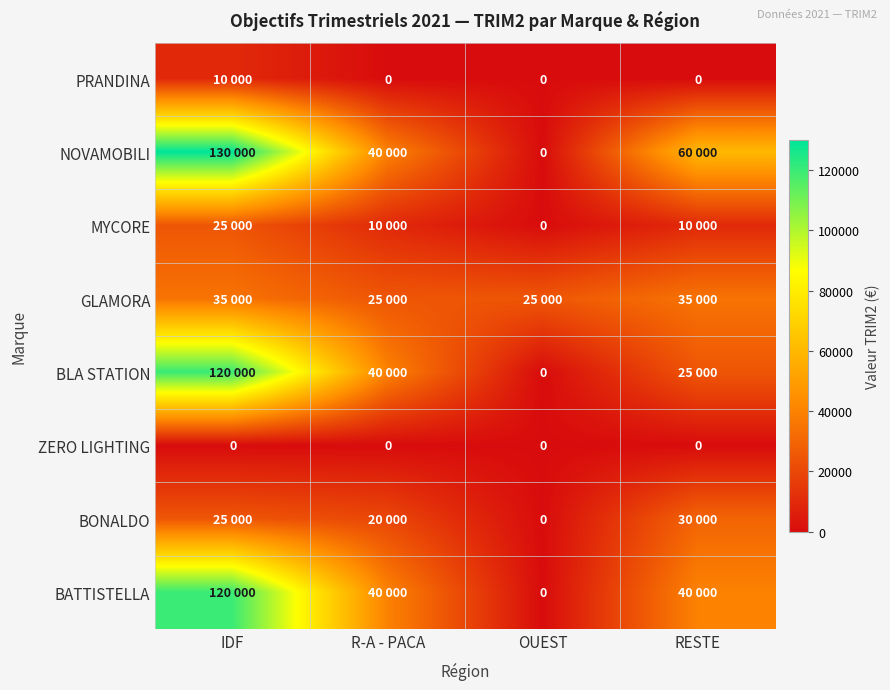

The value of ZERO LIGHTING at OUEST is 0. True or false?

True